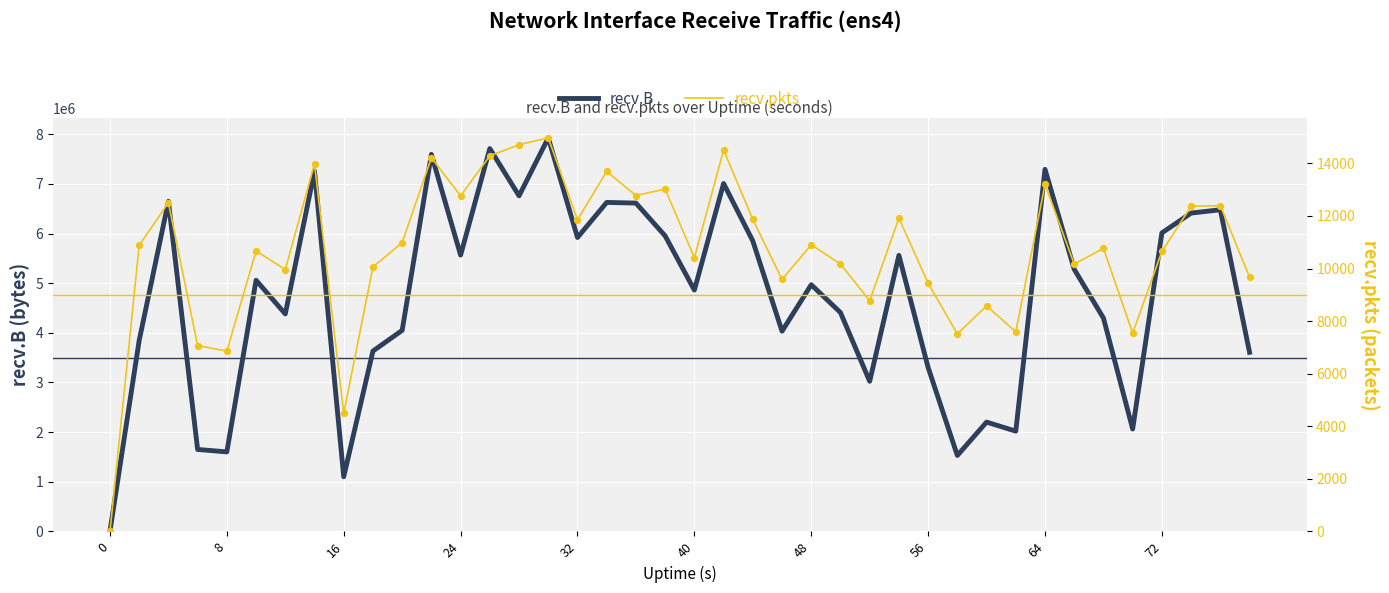

What is the total value across all series at 37?

6425254